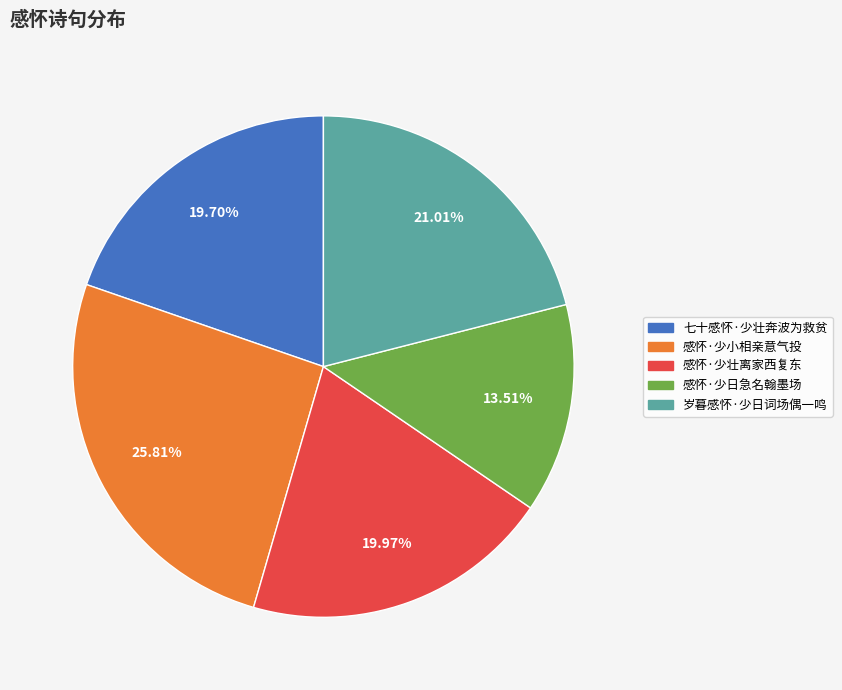

What is the ratio of the value at 感怀·少壮离家西复东 to the value at 感怀·少小相亲意气投?

0.8